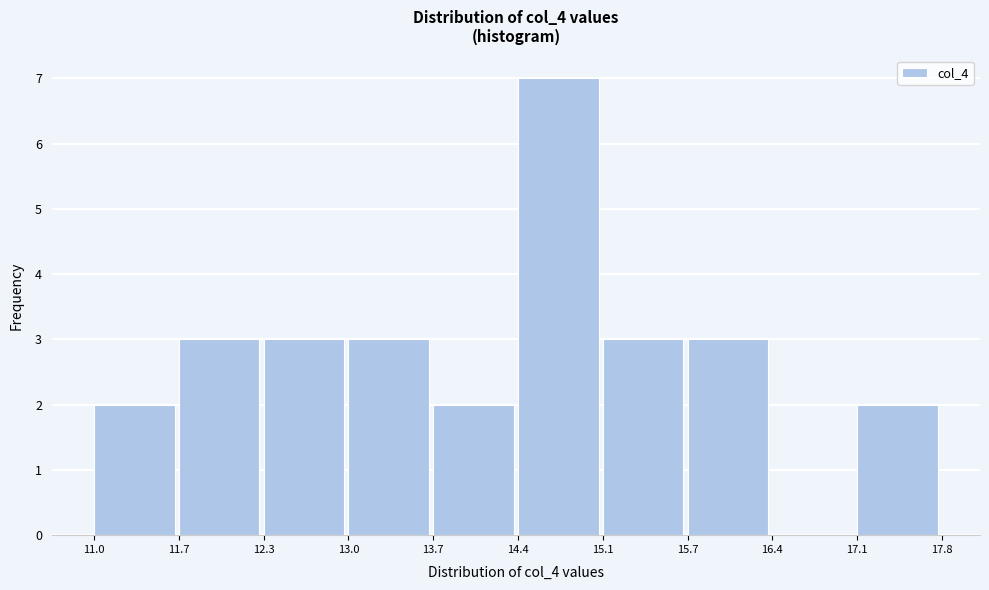

What is the height of the bar covering 15.1 to 15.7 on the x-axis? The values are not printed on the chart, so give them approximately, as read against the axis.

3